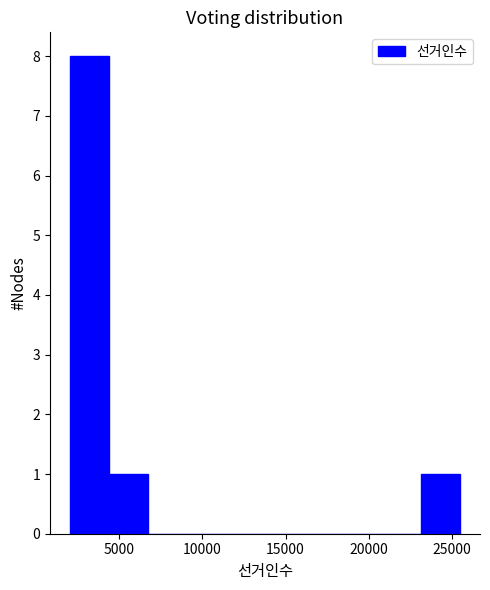

What is the height of the bar covering 2000 to 4500 on the x-axis? Neither the bar edges nor the heights are printed on the chart, so give them approximately, as read against the axes.

8